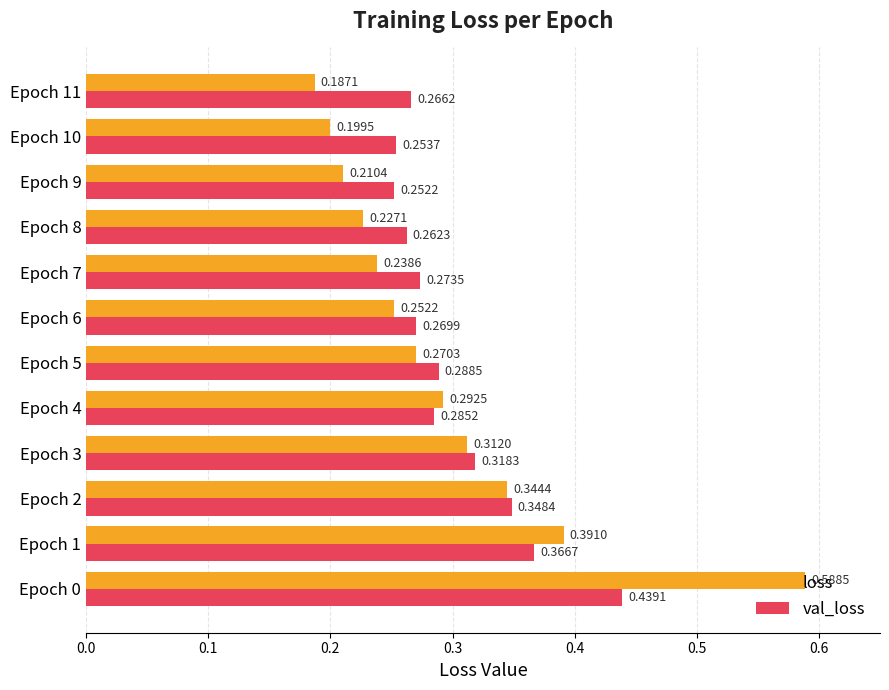

Rank the categories by val_loss value from lowest to highest.

Epoch 9, Epoch 10, Epoch 8, Epoch 11, Epoch 6, Epoch 7, Epoch 4, Epoch 5, Epoch 3, Epoch 2, Epoch 1, Epoch 0